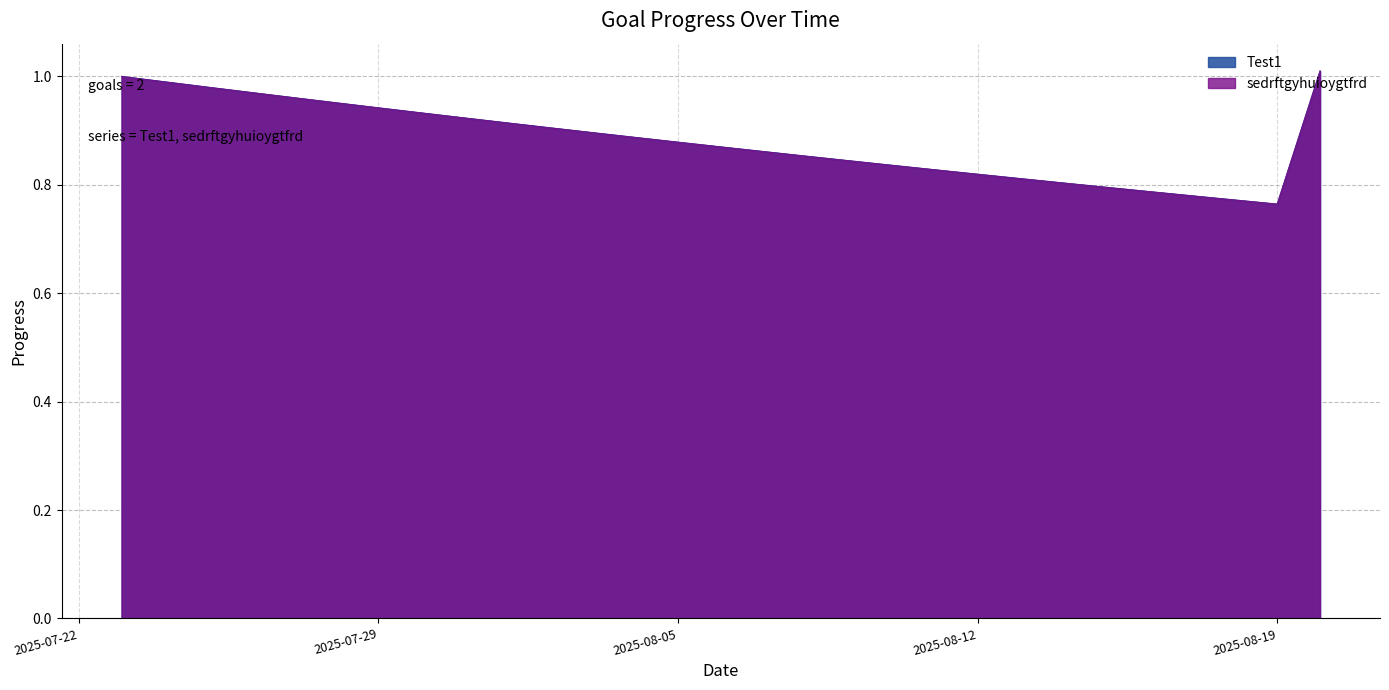

Does the chart display data point markers on the line(s)?

No